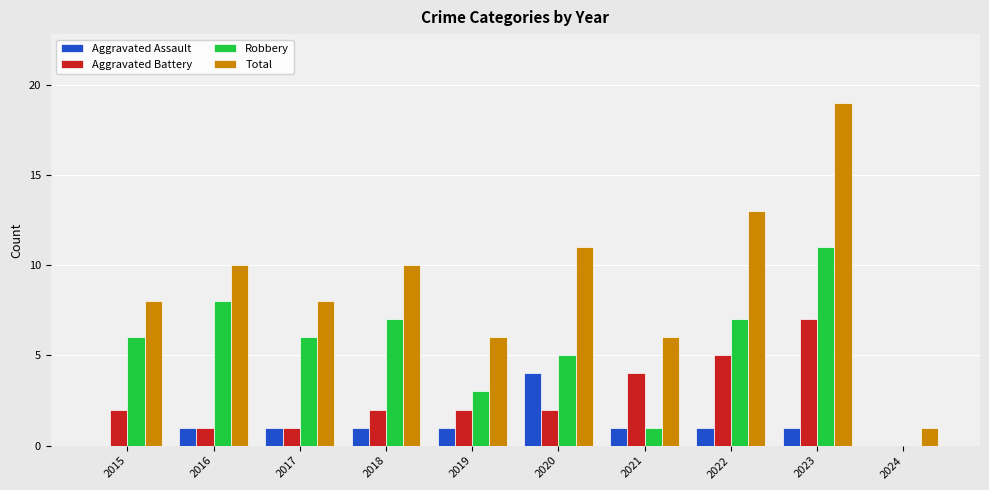

At which category is the sum across all series the highest?

2023